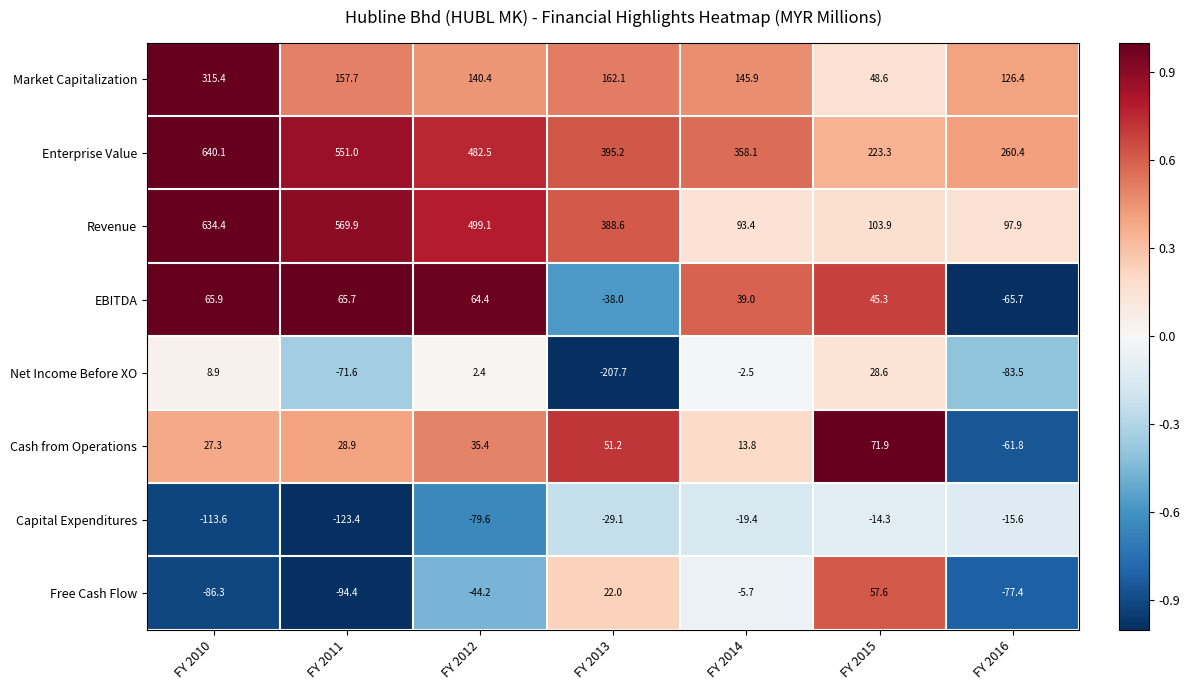

The Net Income Before XO series shows -207.7 at FY 2013. True or false?

True